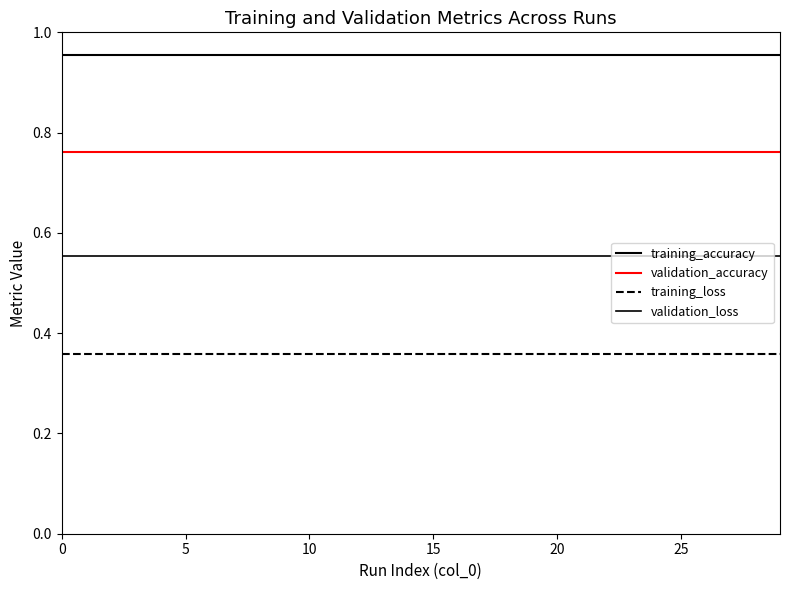

Does the chart display data point markers on the line(s)?

No